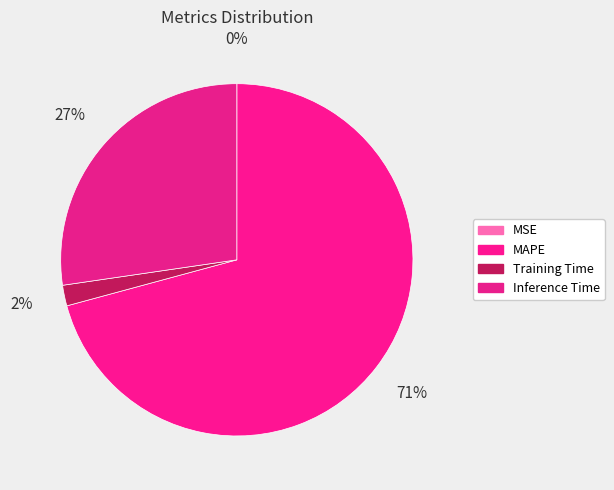

Does any single category account for the majority?

Yes